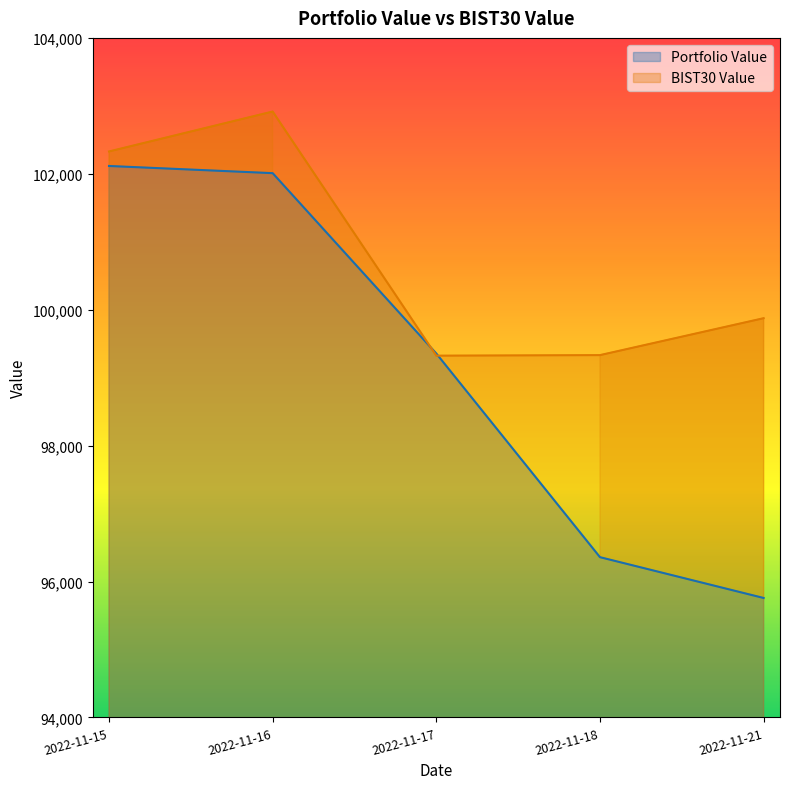

What is the value of the Portfolio Value point at the 3rd from the left?

99355.1